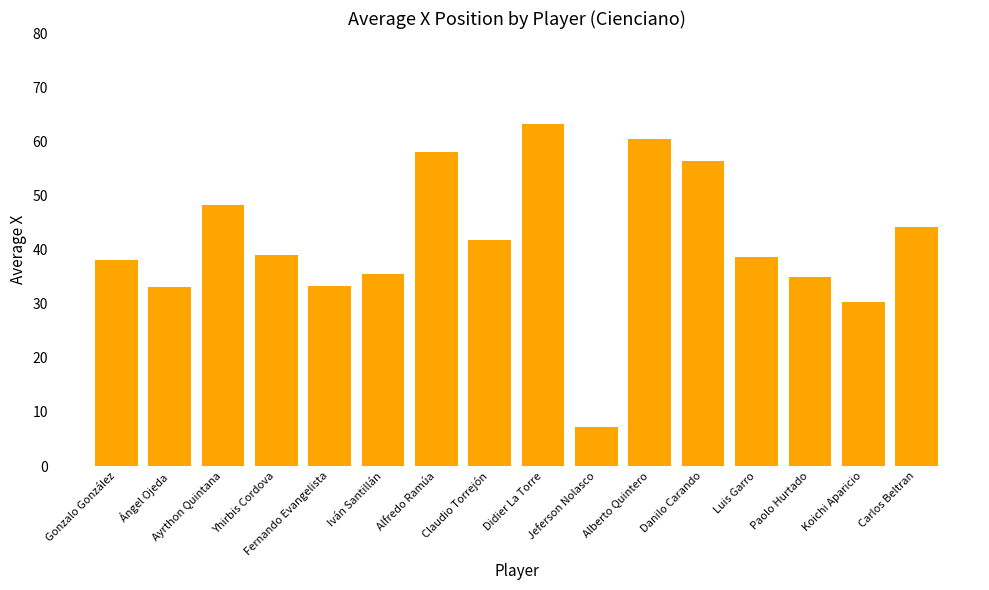

True or false: the data shows 38.1 at Gonzalo González.

True